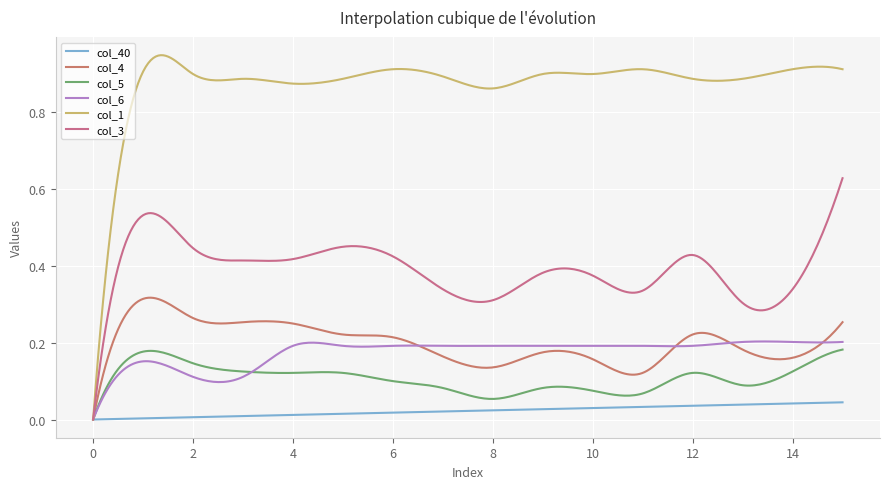

True or false: col_1 and col_4 intersect in this chart.

False